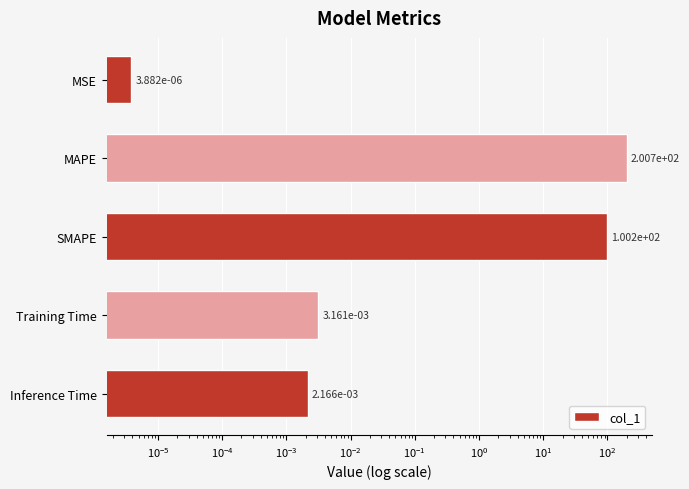

What is the value of the 2nd bar from the left?

200.7